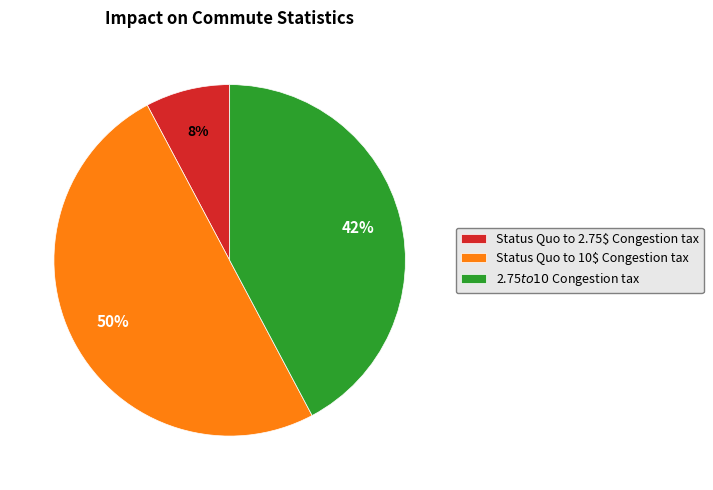

True or false: 2.75$ to 10$ Congestion tax accounts for 30% of the total.

False